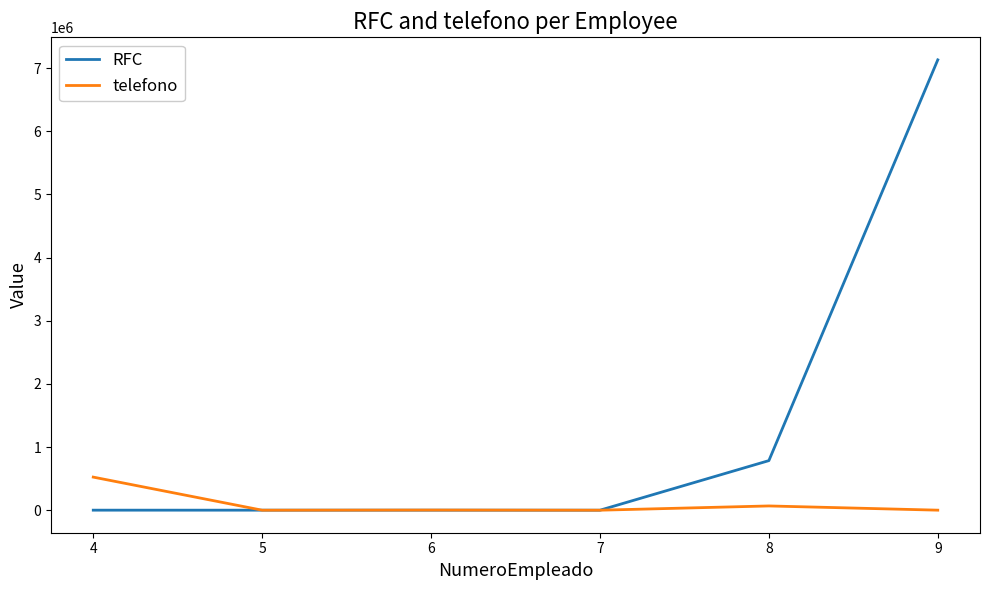

What is the minimum value shown in the chart?

161